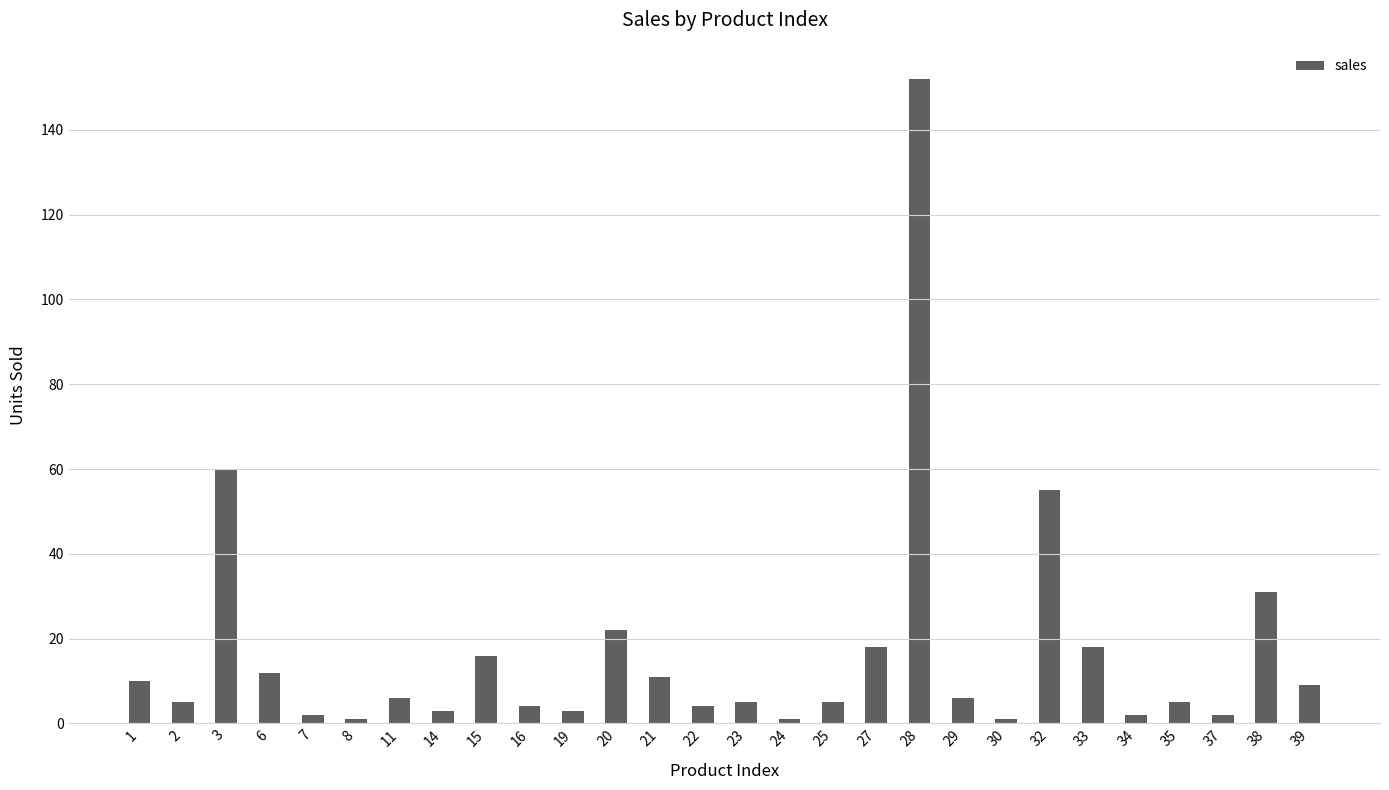

How many bars are there in total?

28